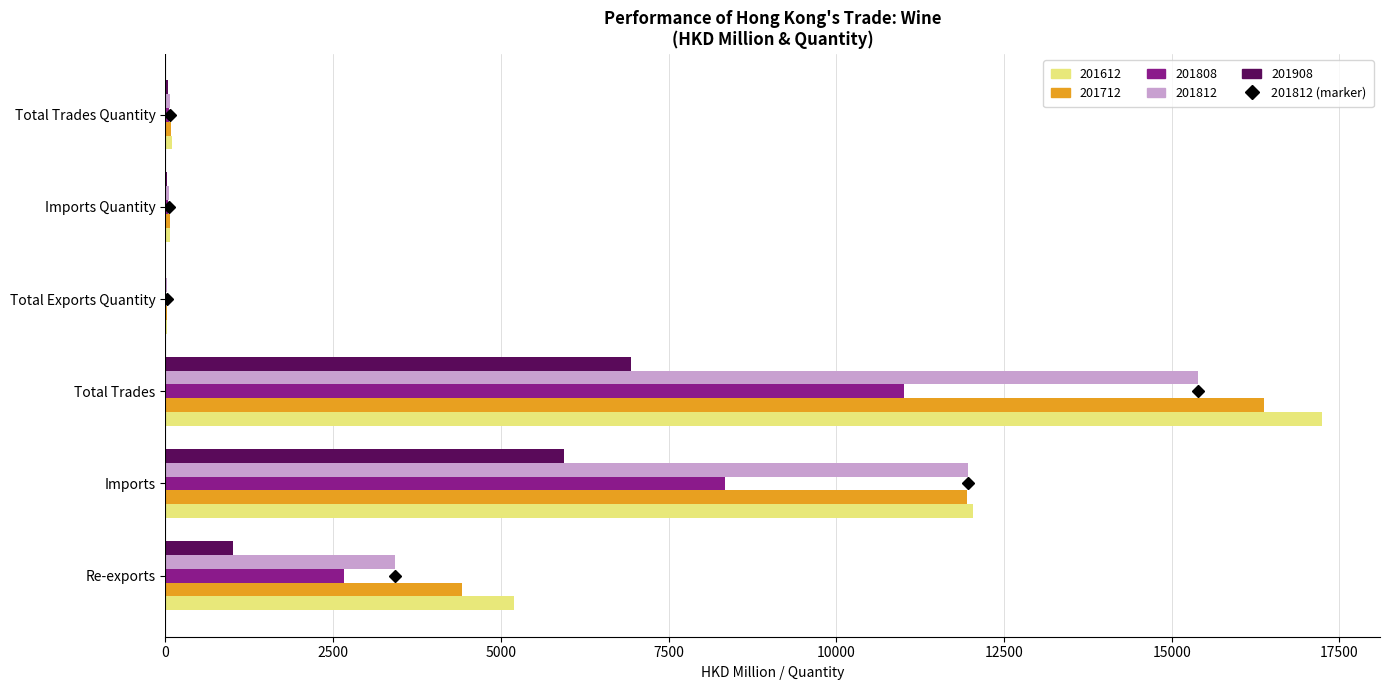

At which category does the chart reach its peak across all series?

Total Trades